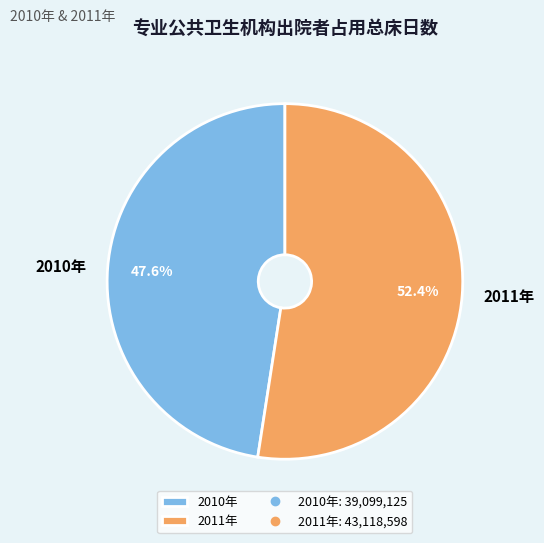

How many slices are in this pie chart?

2